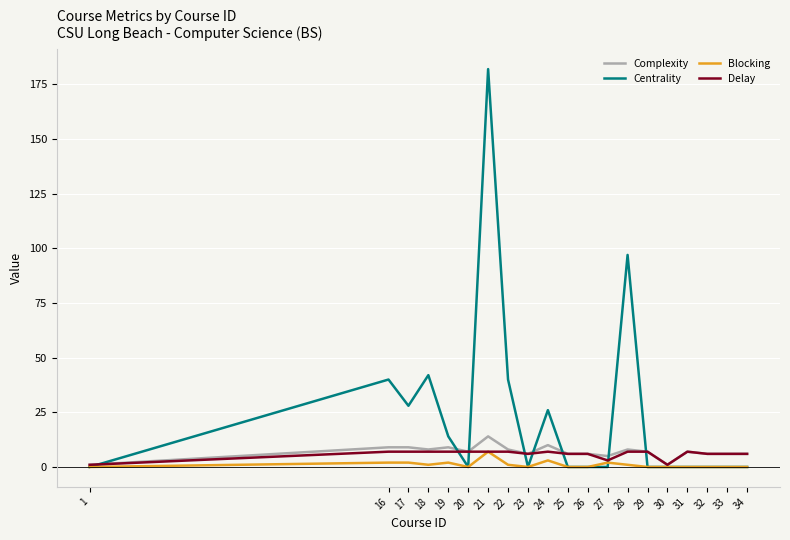

Reading left to right, what are all the values shown in this chart?

Complexity: 1	9	9	8	9	7	14	8	6	10	6	6	5	8	7	1	7	6	6	6
Centrality: 0	40	28	42	14	0	182	40	0	26	0	0	0	97	0	0	0	0	0	0
Blocking: 0	2	2	1	2	0	7	1	0	3	0	0	2	1	0	0	0	0	0	0
Delay: 1	7	7	7	7	7	7	7	6	7	6	6	3	7	7	1	7	6	6	6